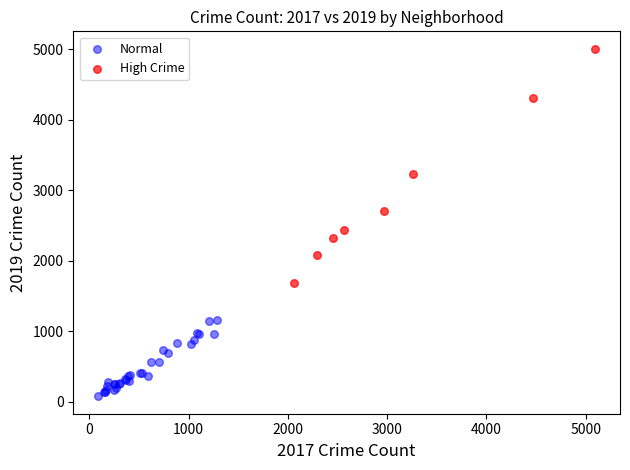

Which series contains the lowest Y value?

Normal